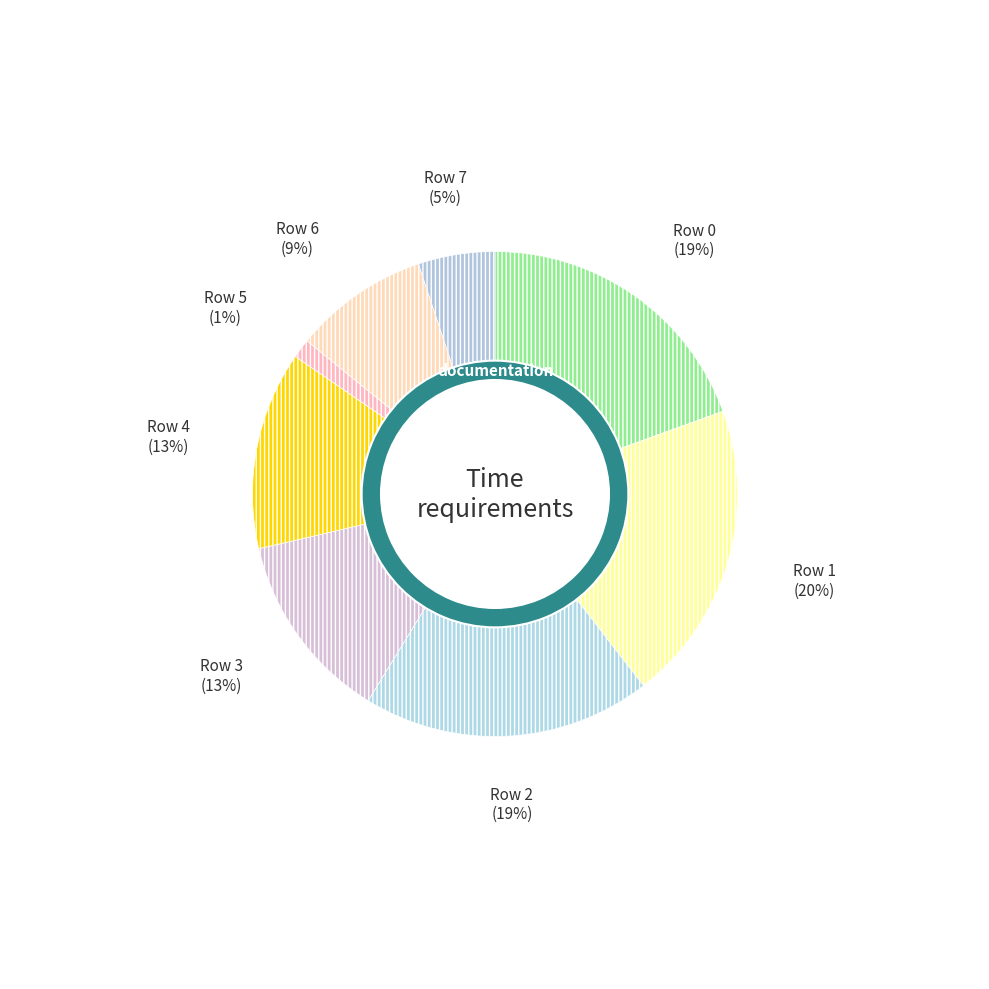

What percentage do Row 1 and Row 7 together represent?

25.2%